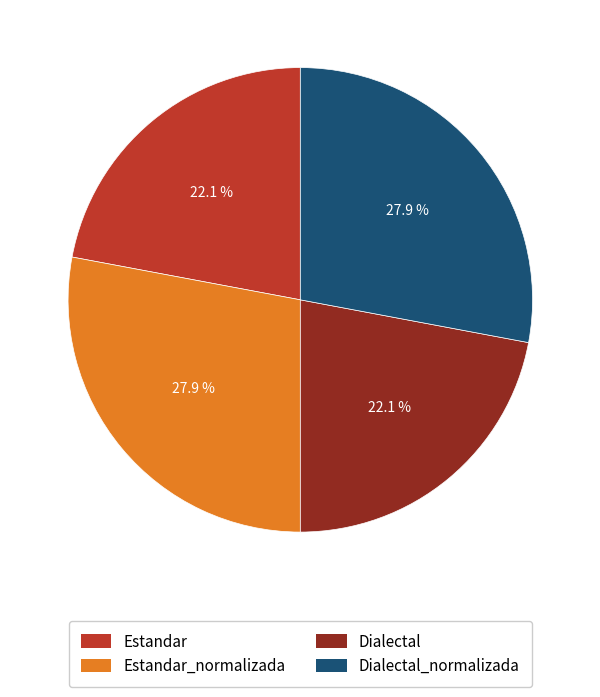

Does Estandar represent more than half of the total?

No